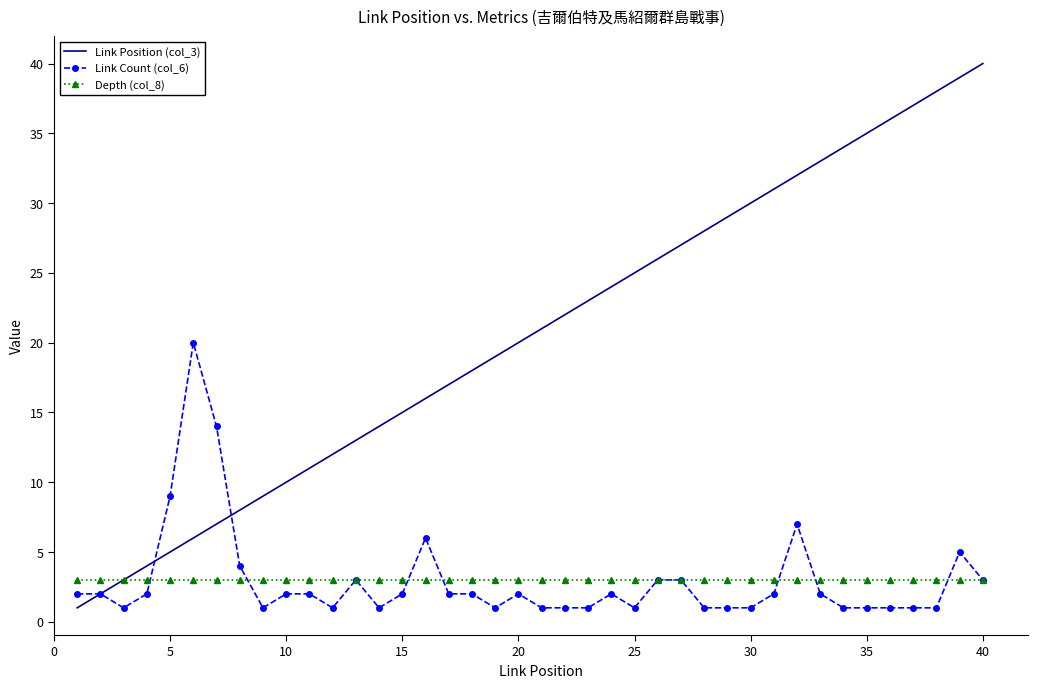

Rank the series by their maximum value, from lowest to highest.

Depth (col_8), Link Count (col_6), Link Position (col_3)